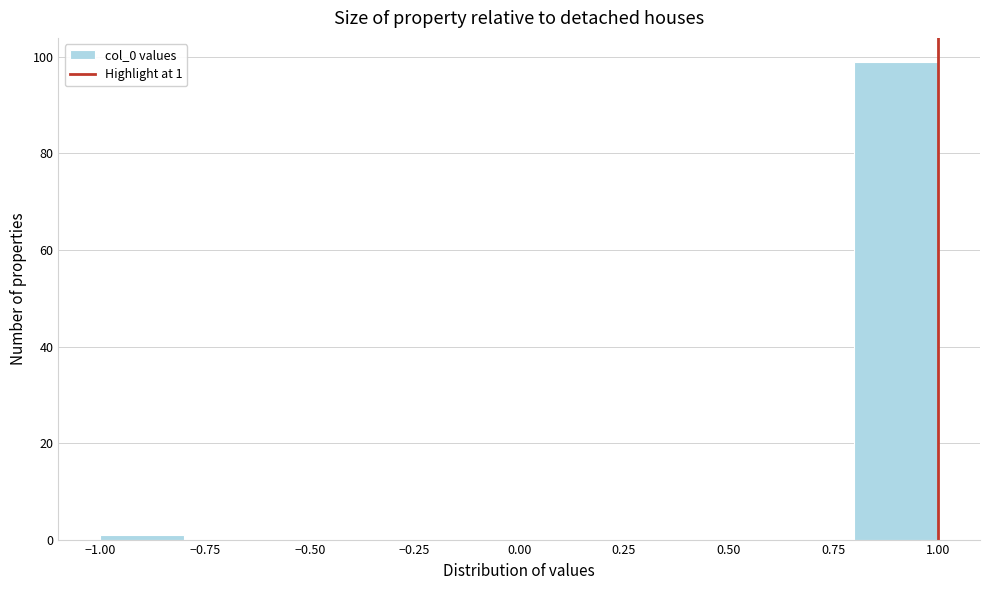

Over which range of the x-axis is the bar tallest?

0.8 to 1.0